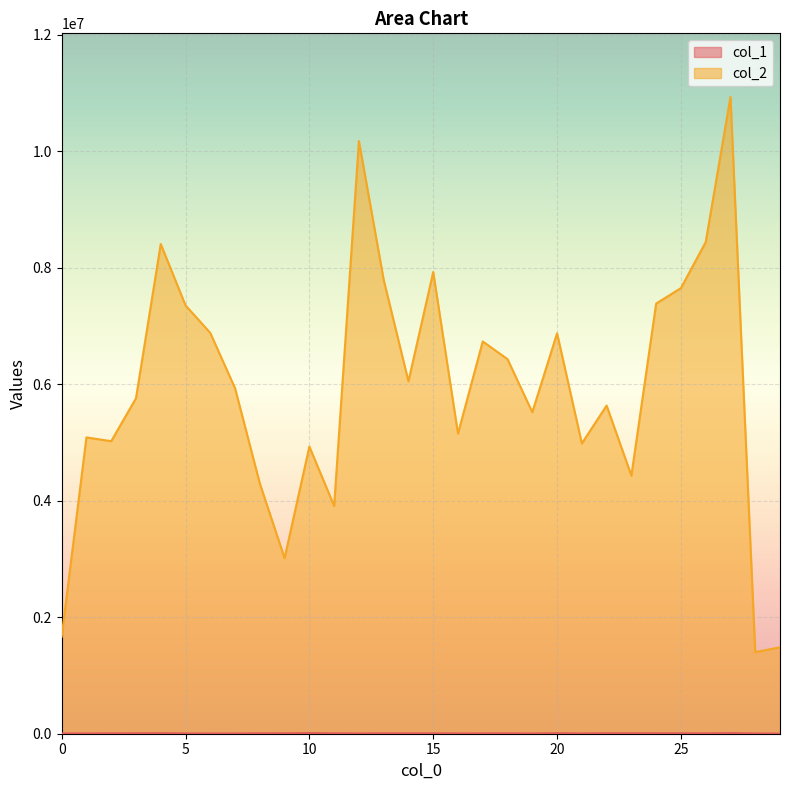

What is the smallest value displayed?

2509